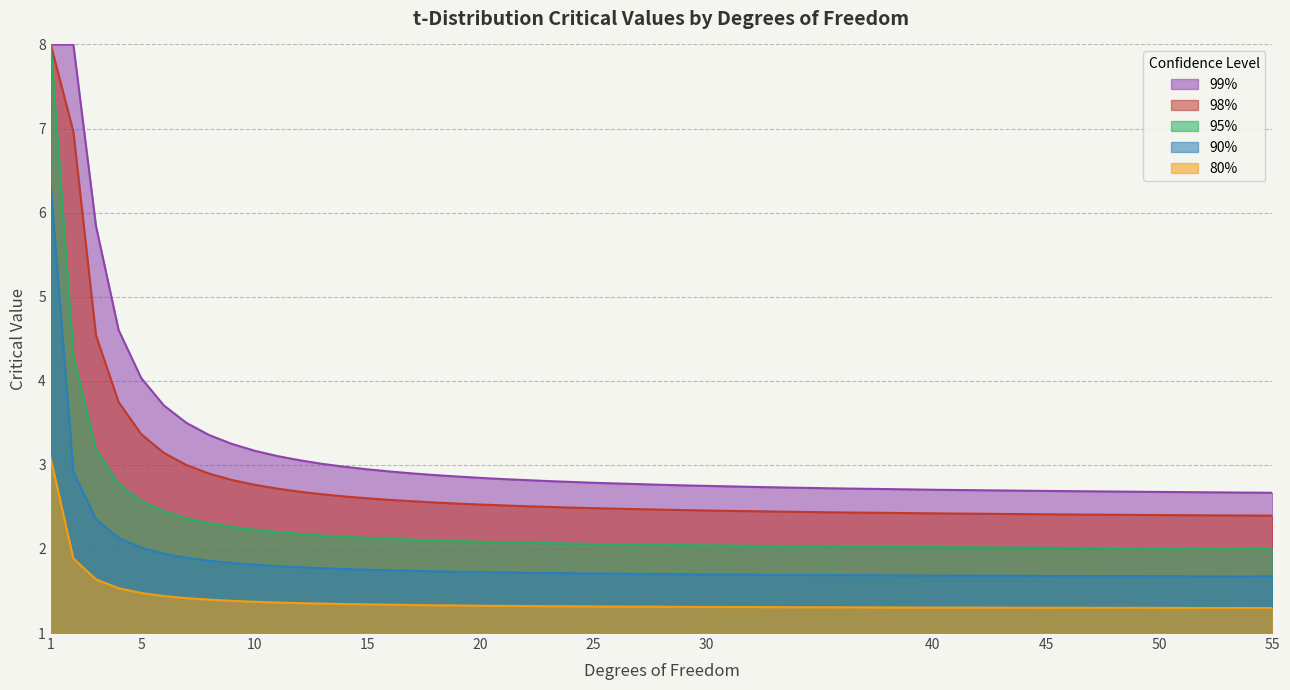

What are all the series names shown in the legend?

99%, 98%, 95%, 90%, 80%